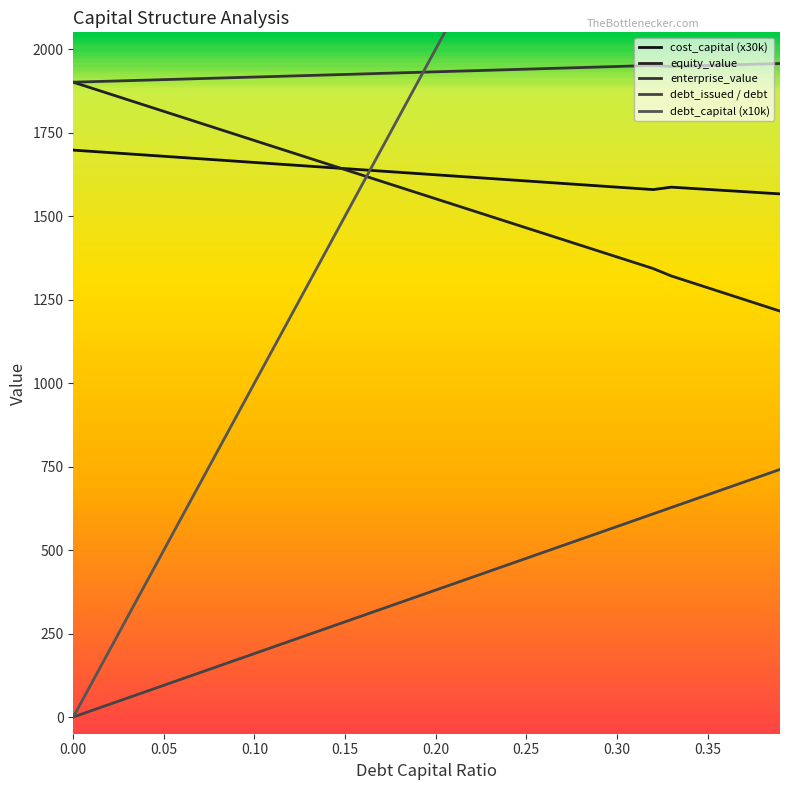

What is the sum of all enterprise_value values?

77211.2